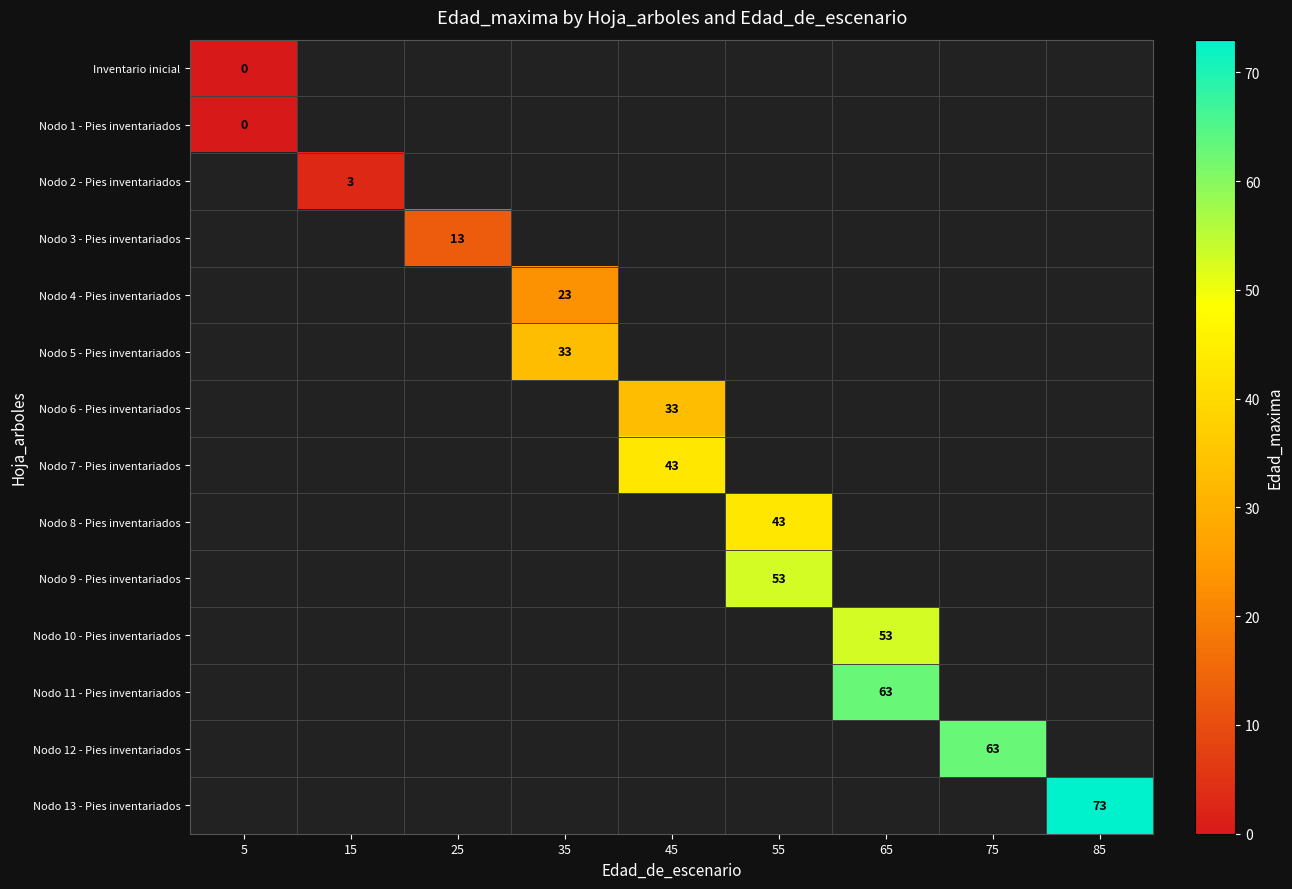

The value of Nodo 12 - Pies inventariados at 75 is 97. True or false?

False